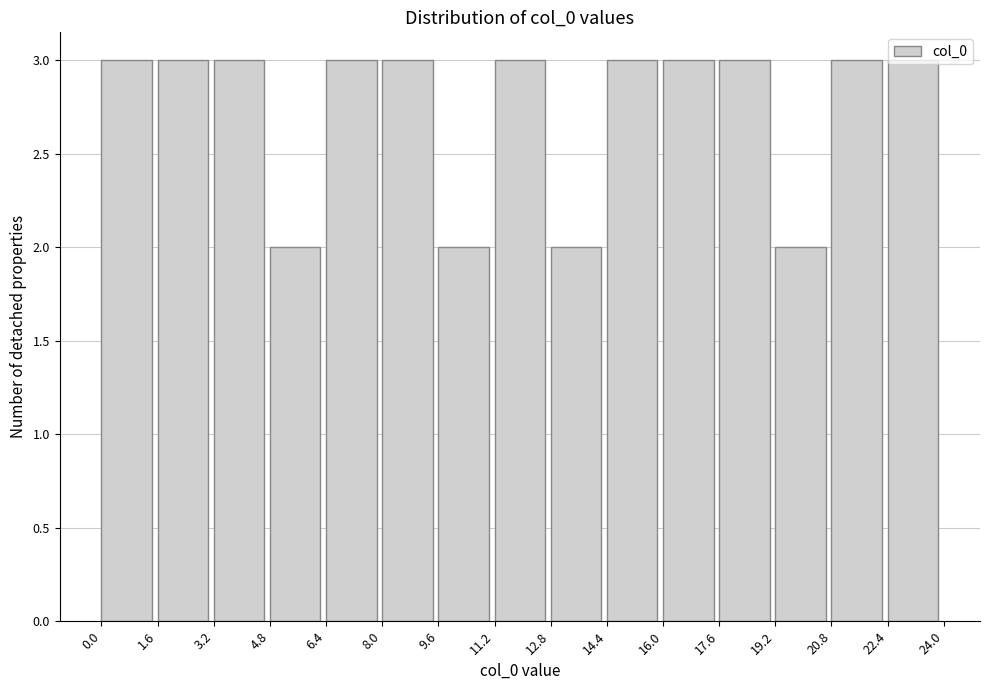

How tall is the bar that spans 22.4 to 24.0 on the x-axis? The values are not printed on the chart, so give them approximately, as read against the axis.

3